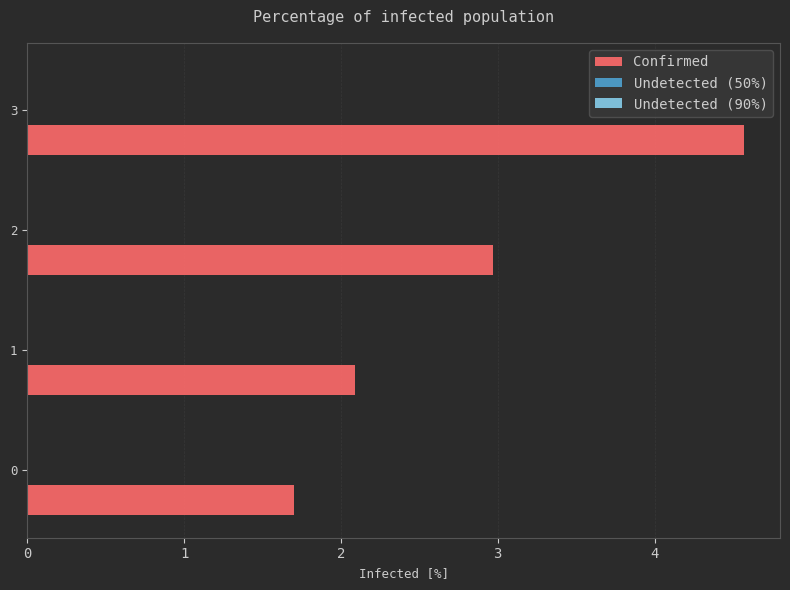

What is the difference between the maximum and second lowest values?

2.5